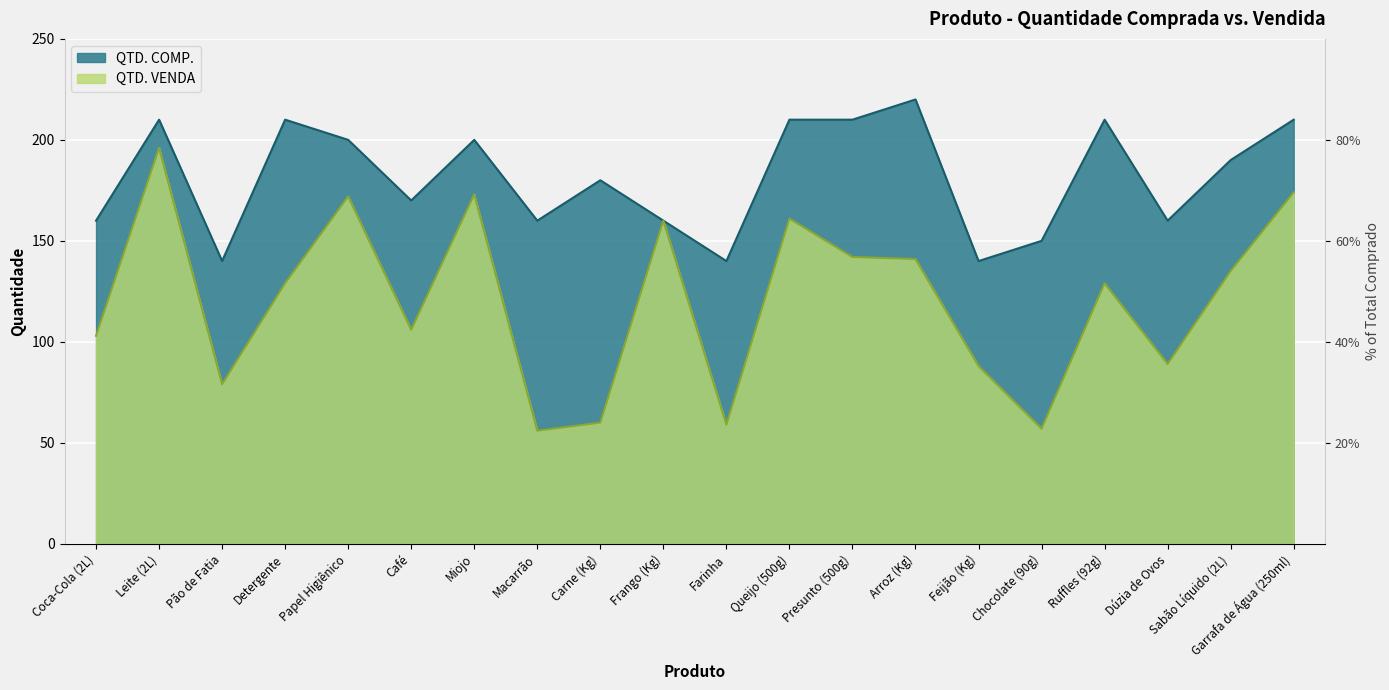

Which series changed the most between Carne (Kg) and Sabão Líquido (2L)?

QTD. VENDA